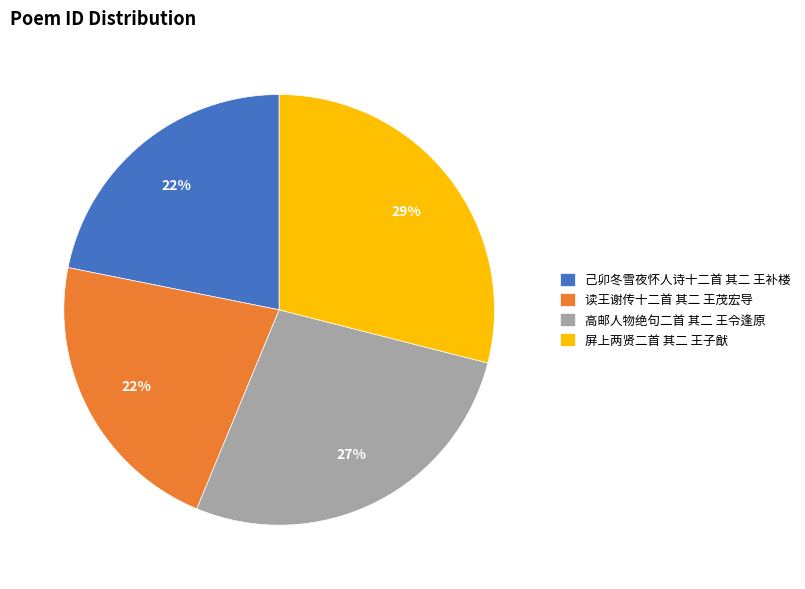

Is it true that 己卯冬雪夜怀人诗十二首 其二 王补楼 is 28% of the pie?

False